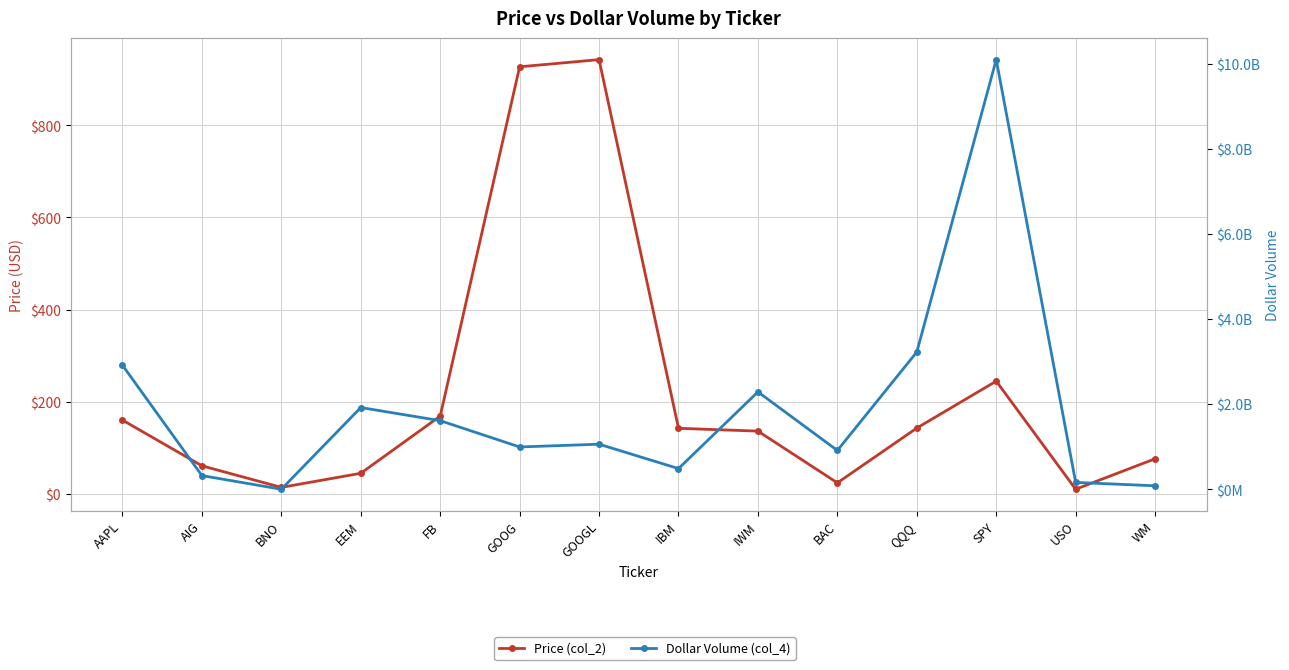

What is the maximum value shown in the chart?

10094397420.0